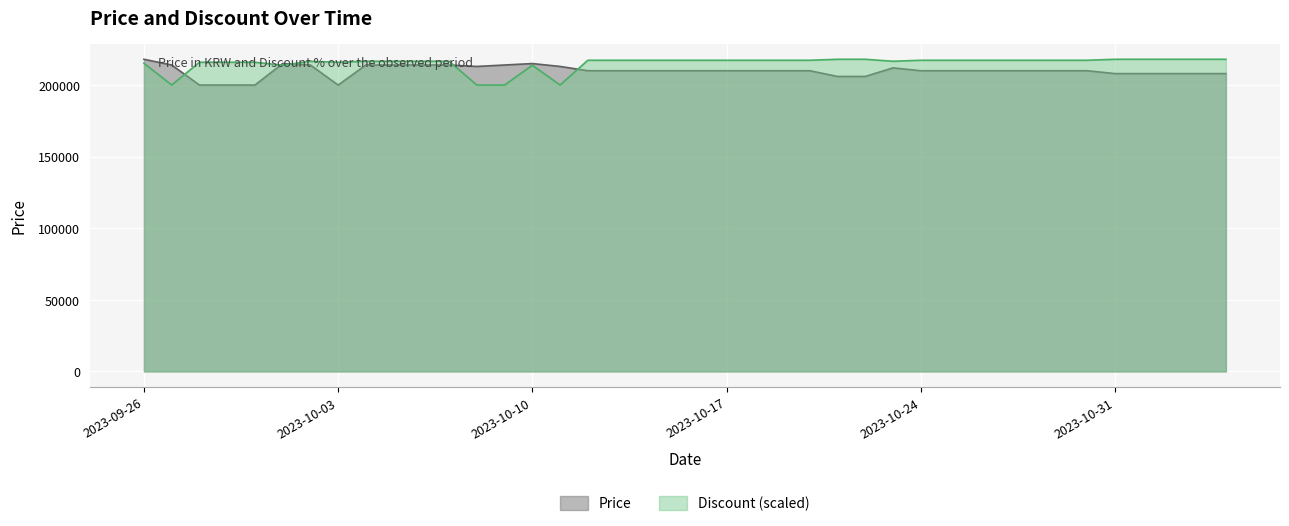

How many intersections are there between Price and Discount?

5